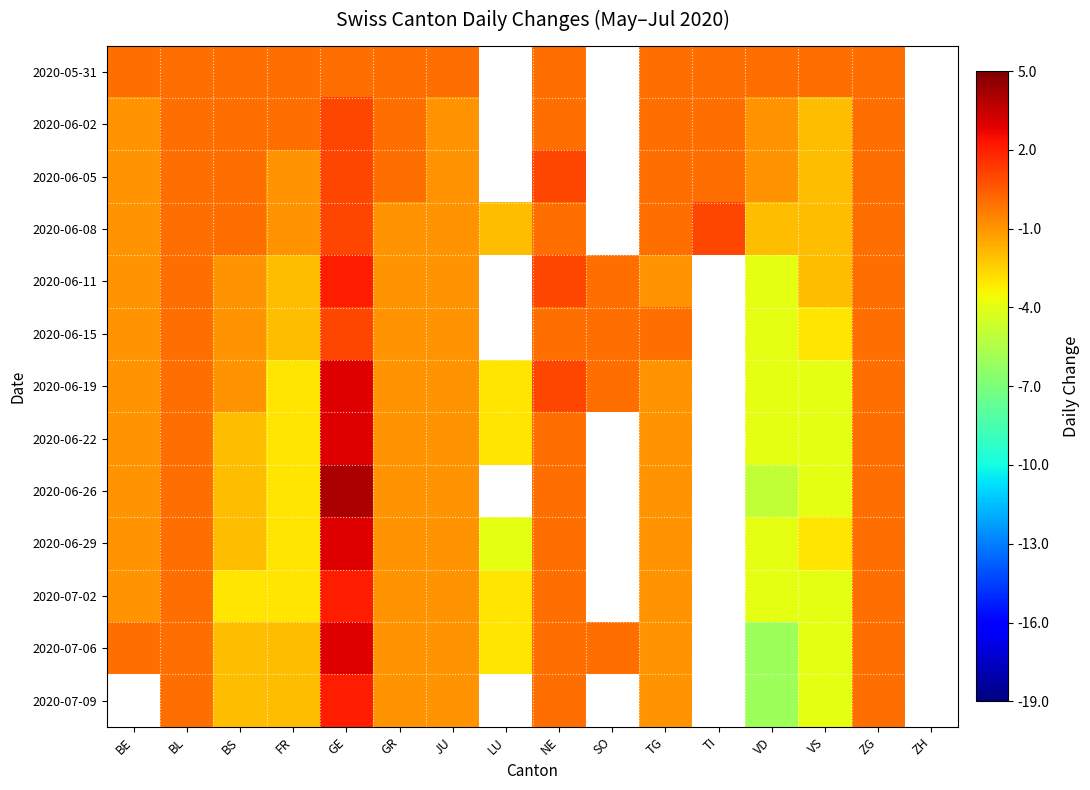

Count the number of data series in this chart.

13